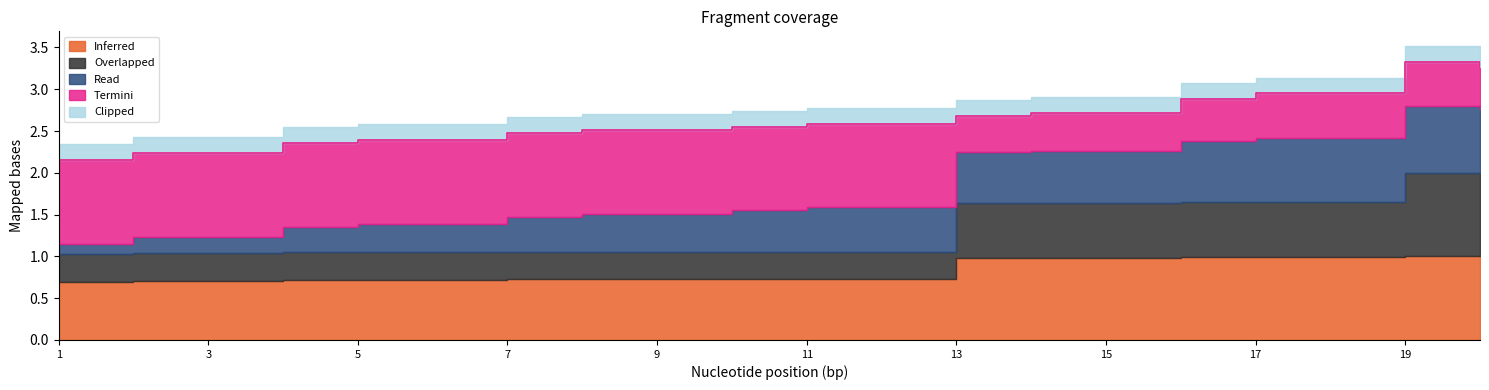

What is the sum of the Read values at 4 and 17?

1.1